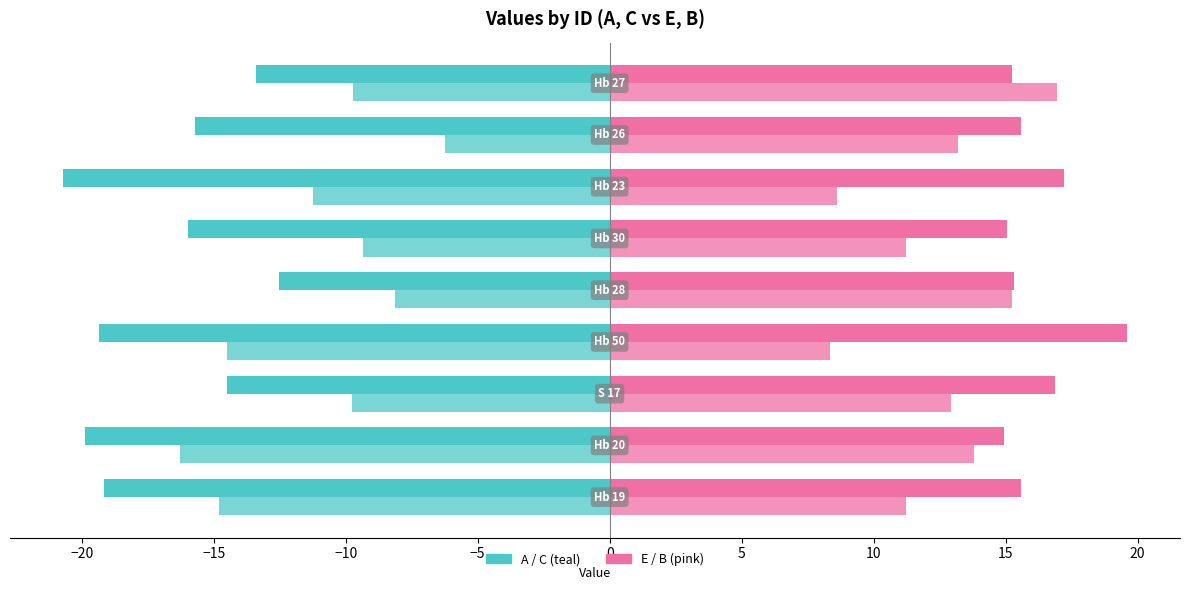

Reading right to left, list all the values displayed in this chart.

A: 15=-13.4	10=-15.7	5=-20.7	0=-16.0	−5=-12.5	−10=-19.3	−15=-14.5	−20=-19.9	−25=-19.2
E: 15=15.2	10=15.6	5=17.2	0=15.0	−5=15.3	−10=19.6	−15=16.9	−20=14.9	−25=15.6
C: 15=-9.7	10=-6.2	5=-11.2	0=-9.3	−5=-8.1	−10=-14.5	−15=-9.8	−20=-16.3	−25=-14.8
B: 15=17.0	10=13.2	5=8.6	0=11.2	−5=15.2	−10=8.3	−15=12.9	−20=13.8	−25=11.2